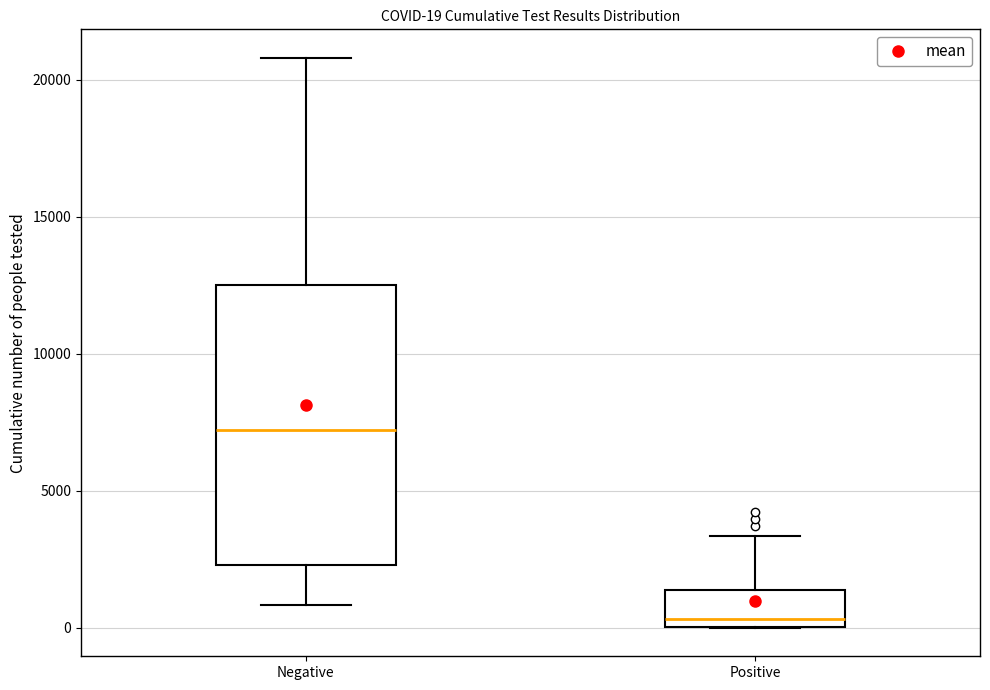

Which box's median line is the highest?

Negative